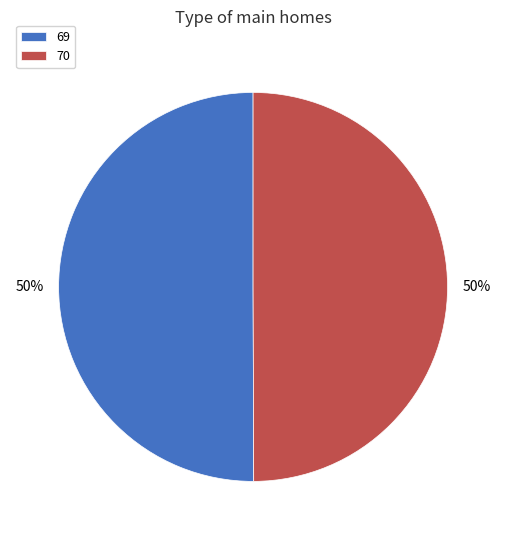

Approximately how many times larger is the value at 70 compared to 69?

1.0